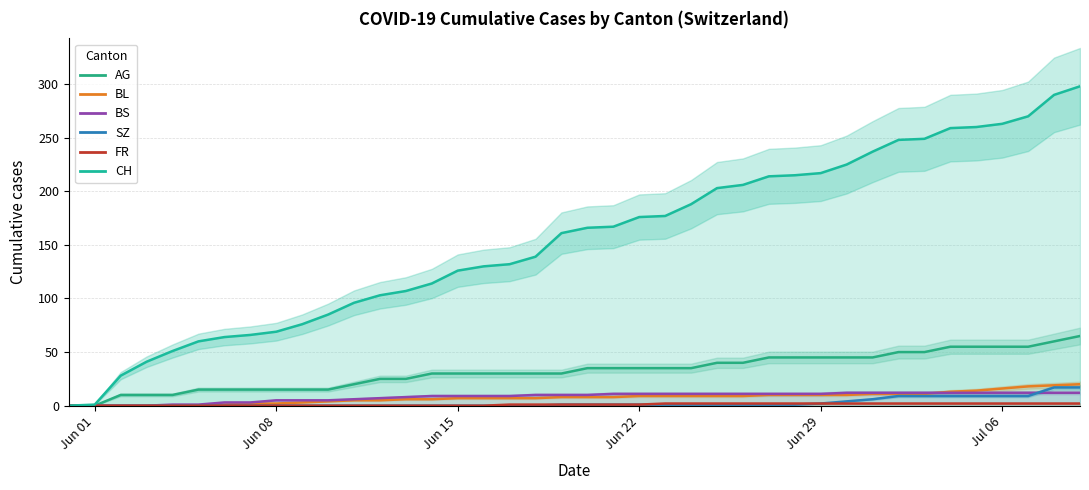

What is the sum of all AG values?

1295